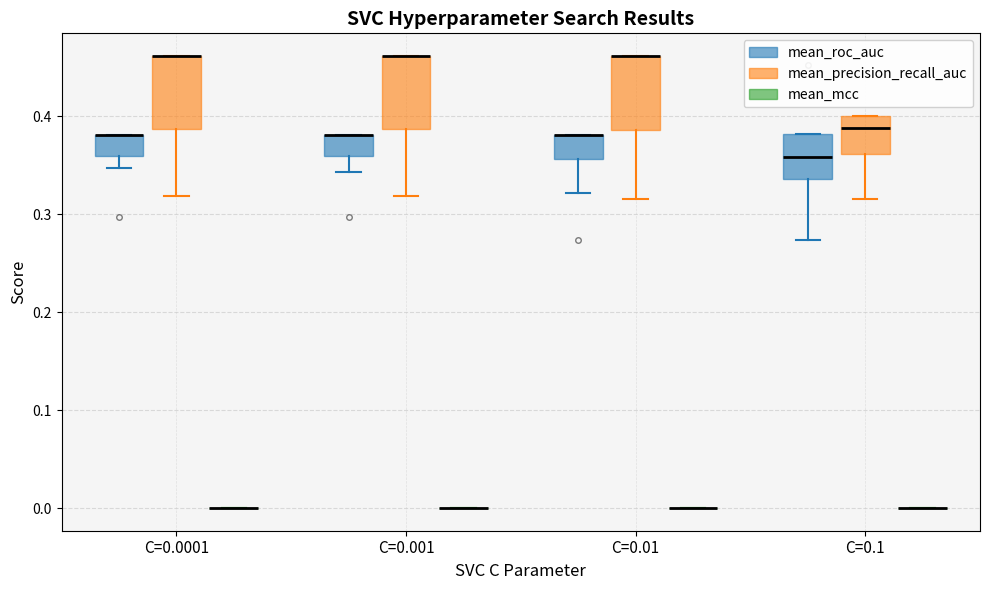

Reading left to right, read every box against the y-axis: the position of its median line, the range the box covers, and the ends of its whiskers. The values are not printed on the chart, so give them approximately, as read against the axis.

C=0.0001 (mean_roc_auc): median 0.38 (drawn on the box's upper edge), box 0.36 to 0.38, whiskers 0.35 to 0.38
C=0.0001 (mean_precision_recall_auc): median 0.46 (drawn on the box's upper edge), box 0.39 to 0.46, whiskers 0.32 to 0.46
C=0.0001 (mean_mcc): box collapsed to a line at 0.00, whiskers 0.00 to 0.00
C=0.001 (mean_roc_auc): median 0.38 (drawn on the box's upper edge), box 0.36 to 0.38, whiskers 0.34 to 0.38
C=0.001 (mean_precision_recall_auc): median 0.46 (drawn on the box's upper edge), box 0.39 to 0.46, whiskers 0.32 to 0.46
C=0.001 (mean_mcc): box collapsed to a line at 0.00, whiskers 0.00 to 0.00
C=0.01 (mean_roc_auc): median 0.38 (drawn on the box's upper edge), box 0.36 to 0.38, whiskers 0.32 to 0.38
C=0.01 (mean_precision_recall_auc): median 0.46 (drawn on the box's upper edge), box 0.39 to 0.46, whiskers 0.32 to 0.46
C=0.01 (mean_mcc): box collapsed to a line at 0.00, whiskers 0.00 to 0.00
C=0.1 (mean_roc_auc): median 0.36, box 0.34 to 0.38, whiskers 0.27 to 0.38
C=0.1 (mean_precision_recall_auc): median 0.39, box 0.36 to 0.40, whiskers 0.32 to 0.40
C=0.1 (mean_mcc): box collapsed to a line at 0.00, whiskers 0.00 to 0.00